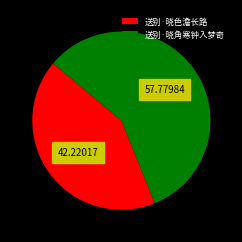

Does 送别·晓色澹长路 account for over 50% of the chart?

No